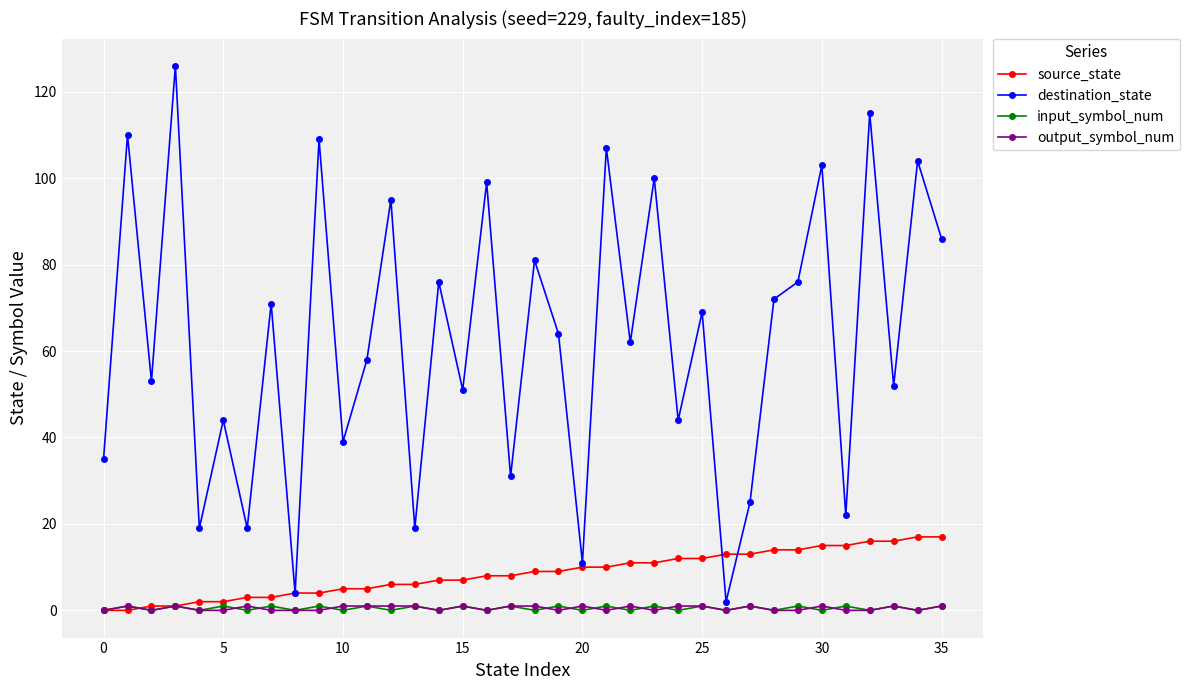

In destination_state, how many points are higher than both neighbors (excluding endpoints)?

15